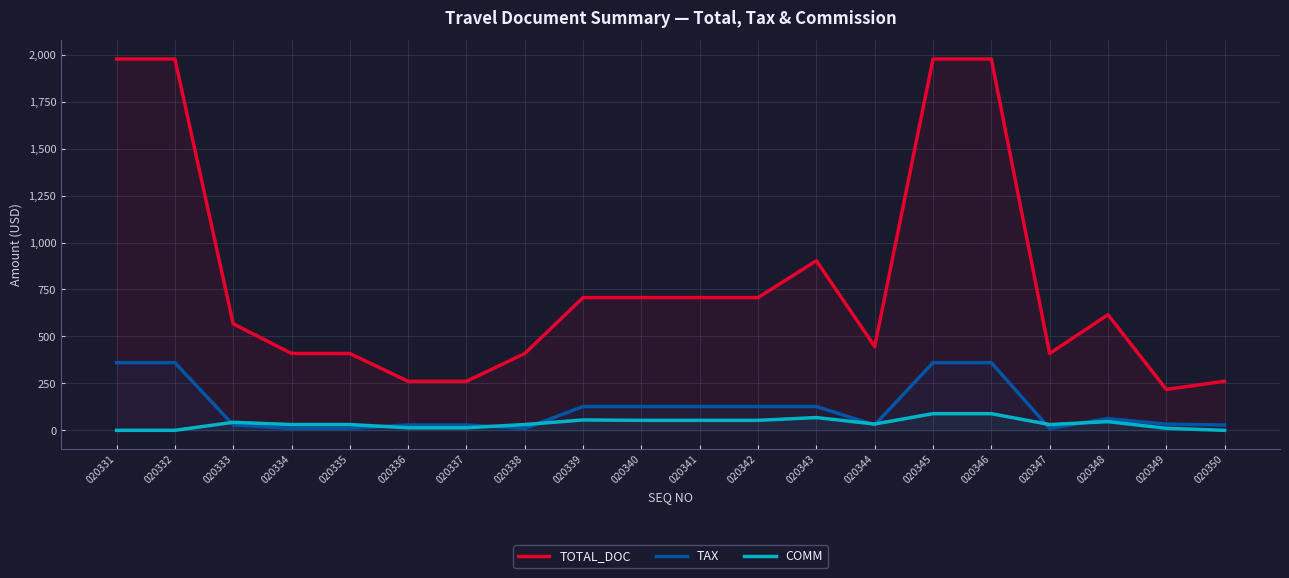

What is the sum of the COMM values at 020335 and 020339?

86.0